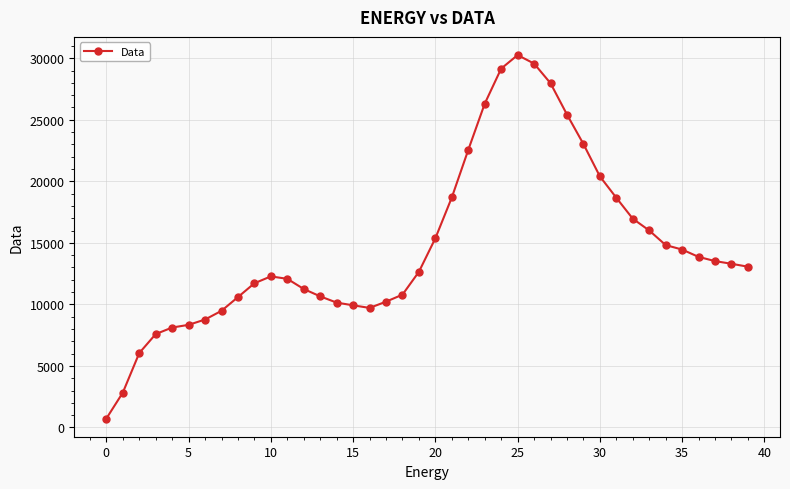

What is the minimum value shown in the chart?

725